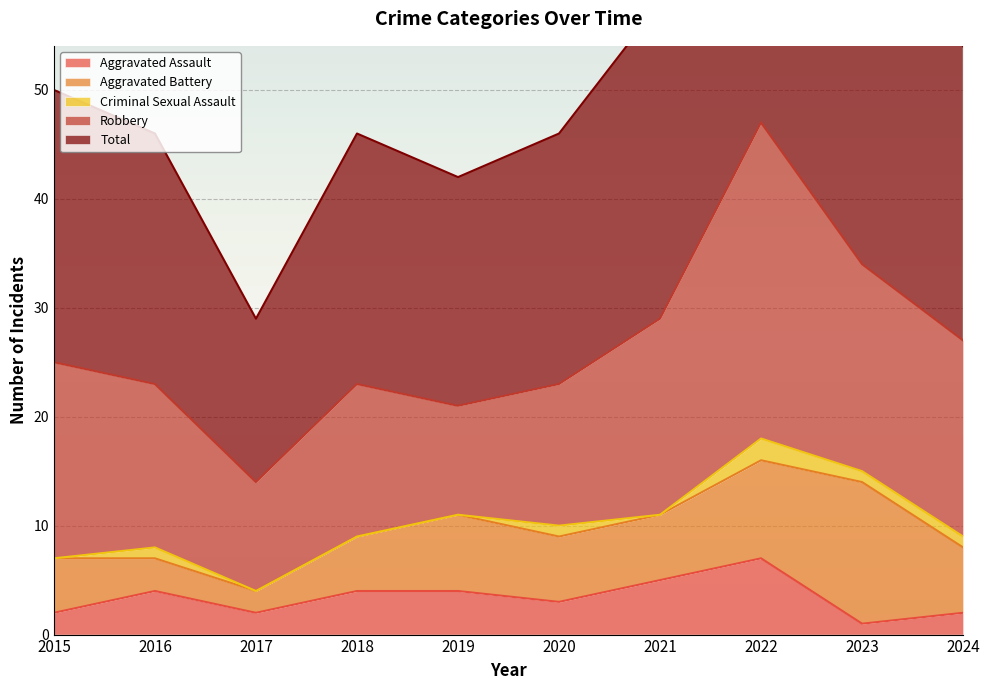

At which label does Robbery first exceed 18?

2022